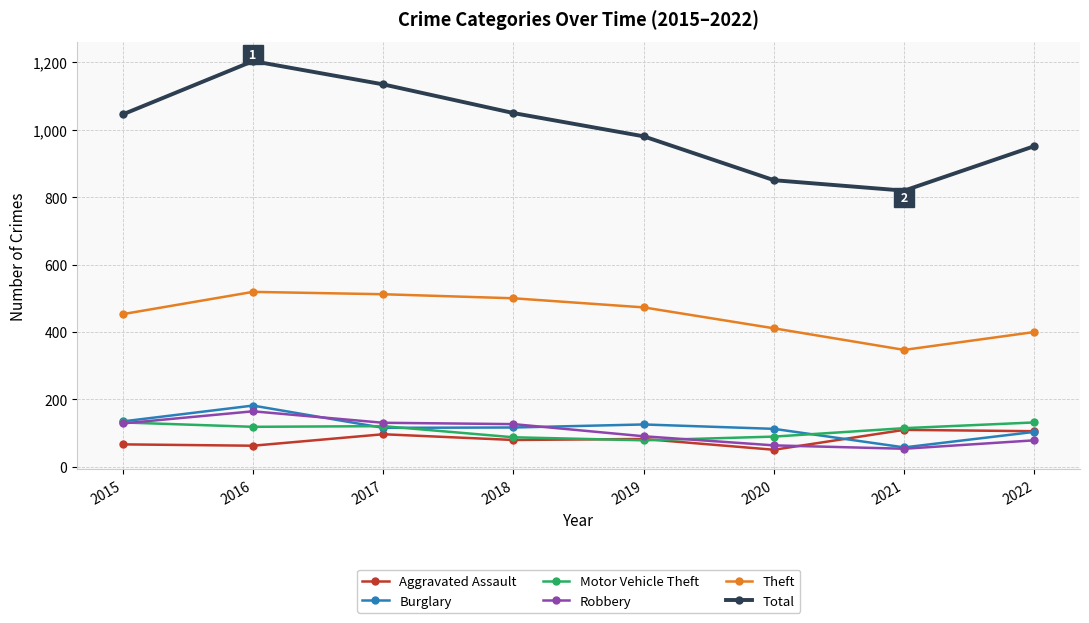

True or false: Robbery has more than 2 points higher than both neighbors.

False